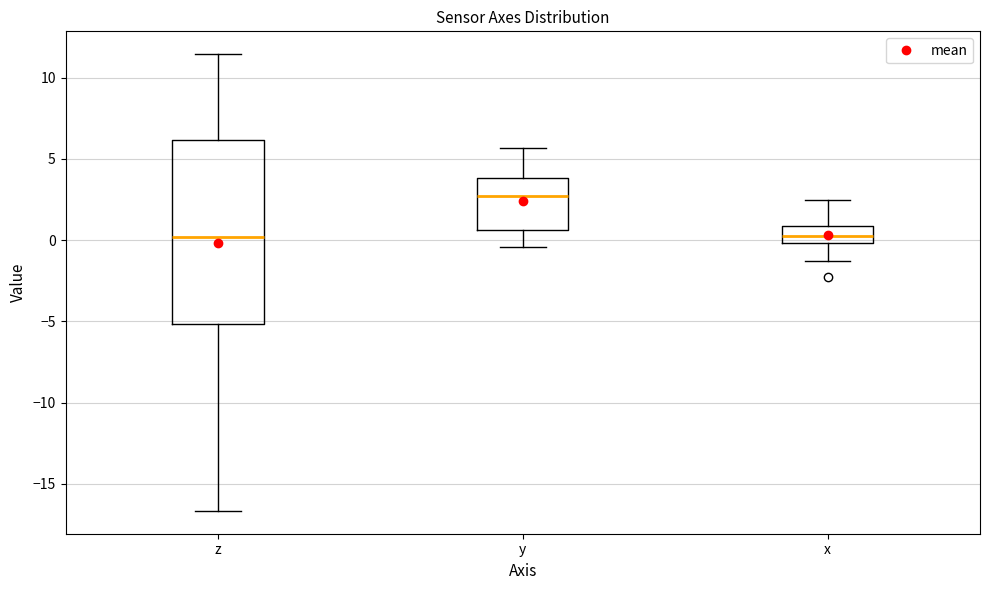

Which box has the highest median line?

y